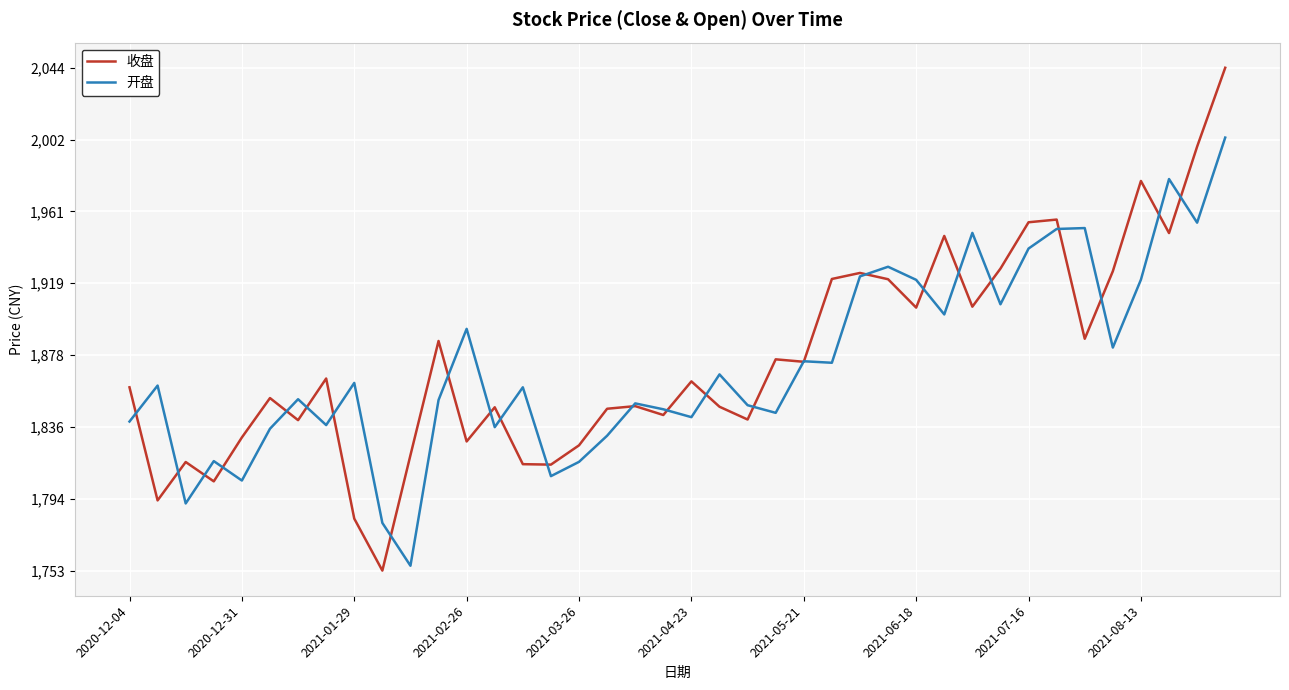

Which series has the largest range (max minus min)?

收盘